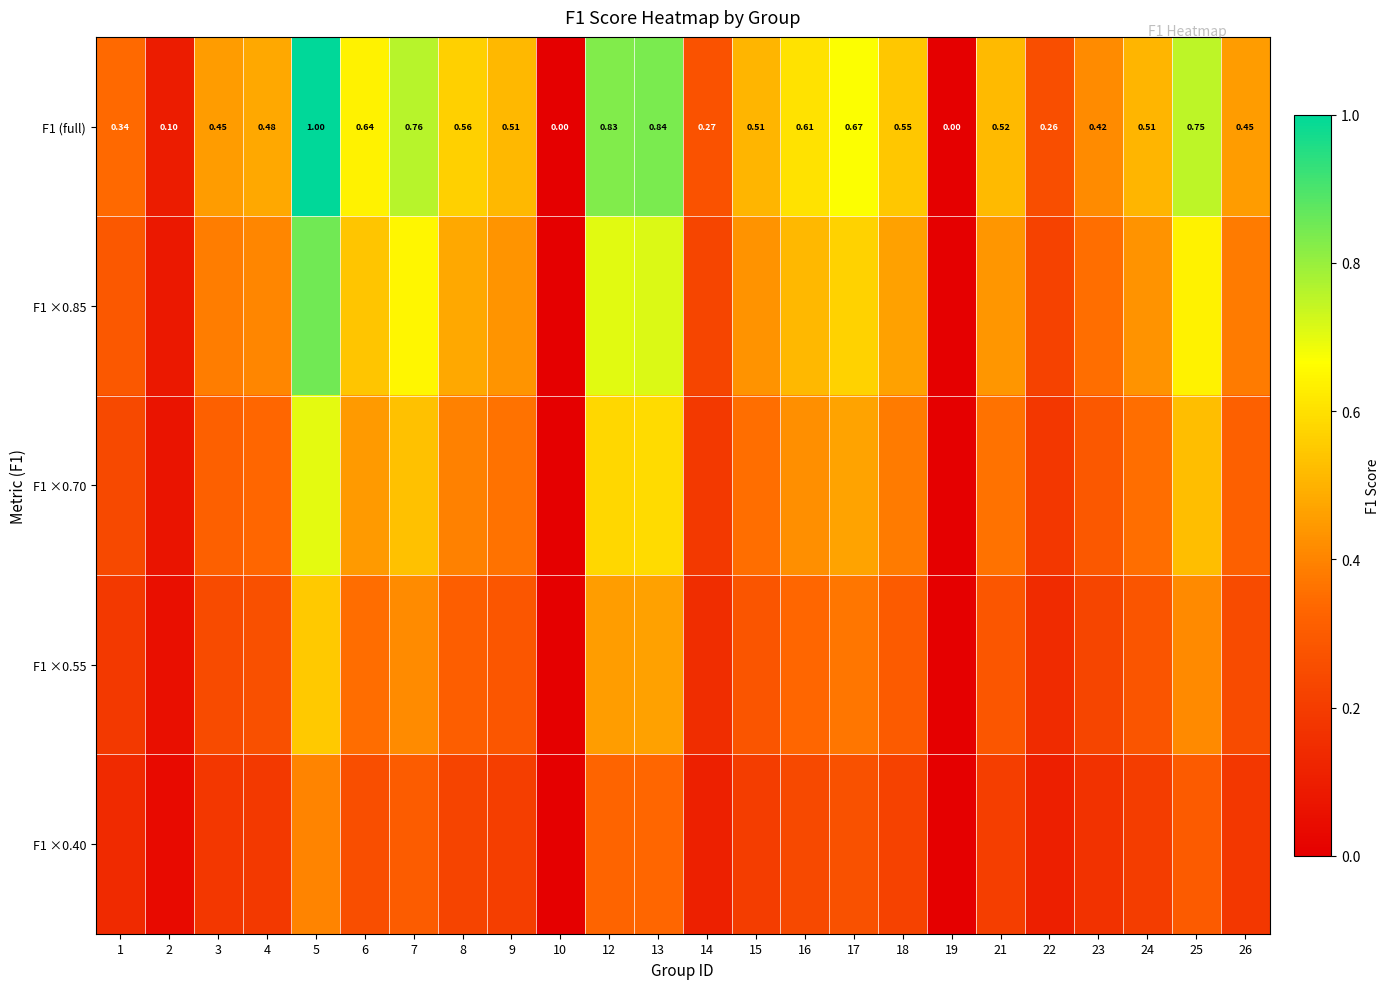

Rank the series by their maximum value, from highest to lowest.

F1 (full), F1 ×0.85, F1 ×0.70, F1 ×0.55, F1 ×0.40